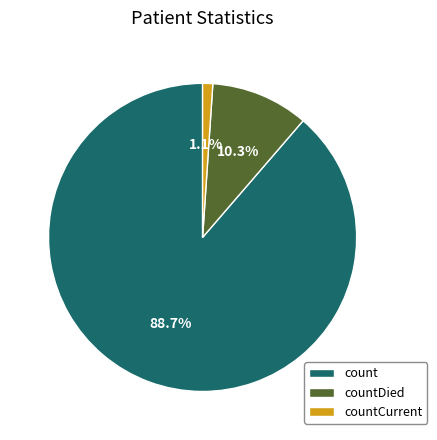

To the nearest percent, what percentage of the pie is countDied?

10%